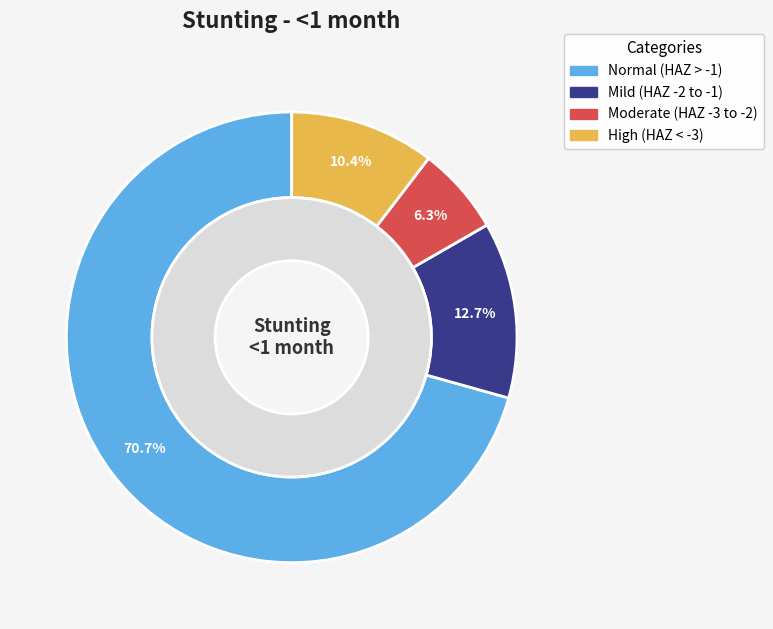

The Mild (HAZ-score between -2 and -1) slice represents 13% of the pie. True or false?

True